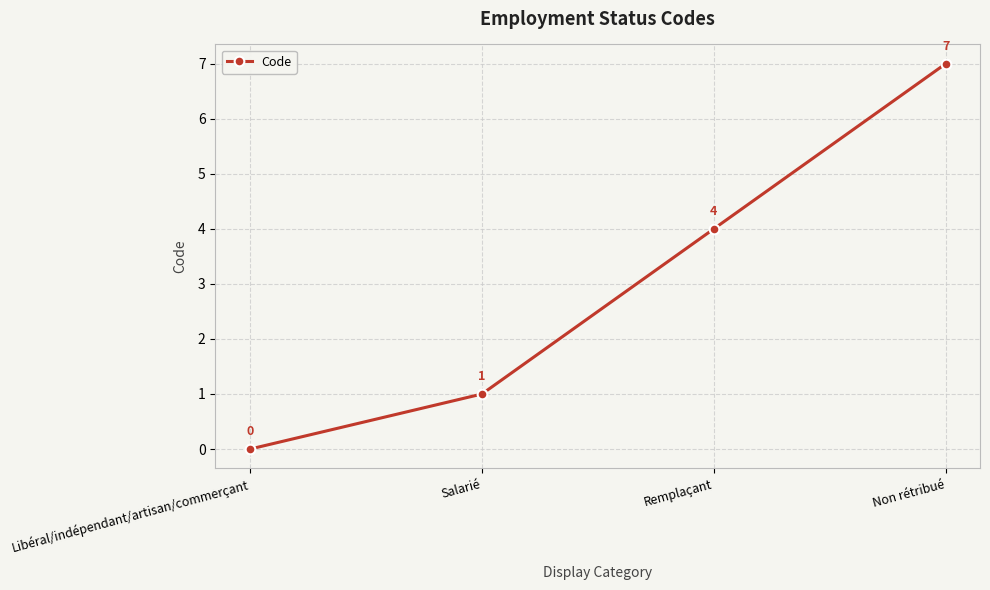

What is the difference between the values at Remplaçant and Salarié?

3